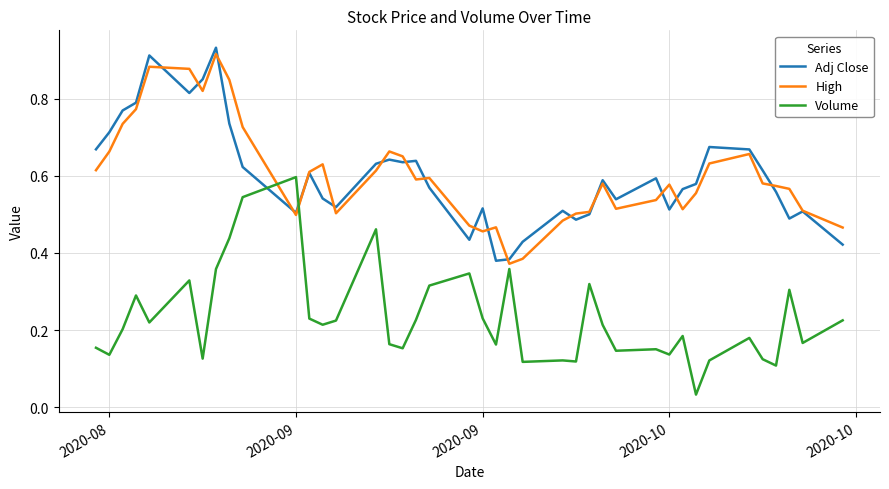

How many times do Adj Close and Volume cross each other?

2